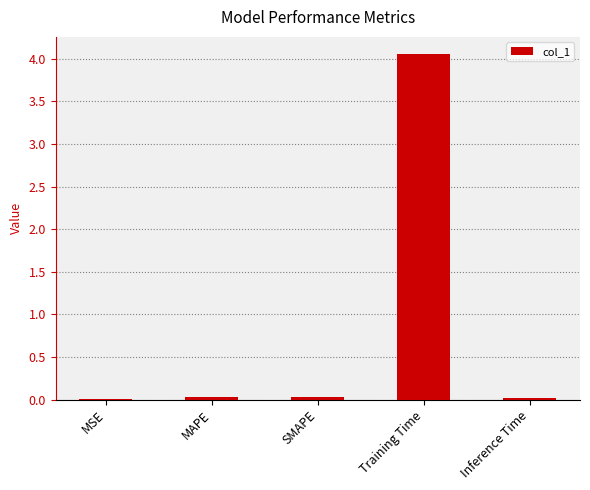

How many data points does each series have?

5